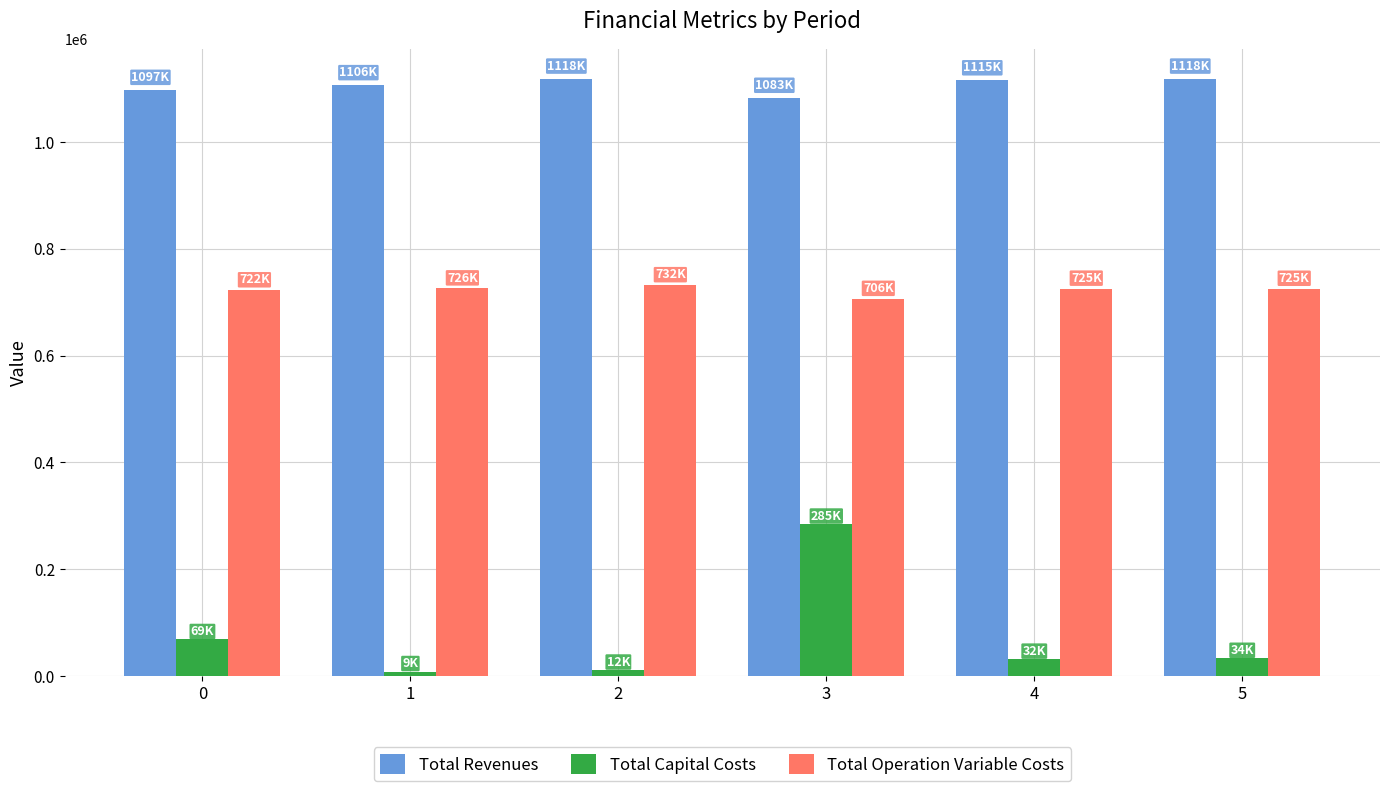

What is the spread (max minus min) of values at 4?

1083277.0